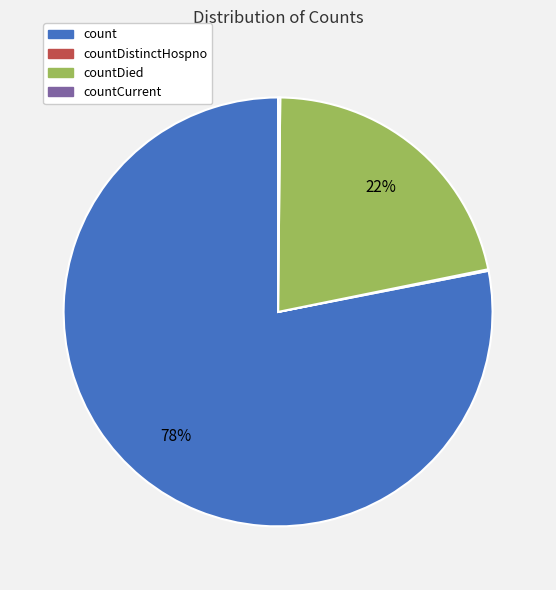

Which category has the biggest portion of the pie?

count